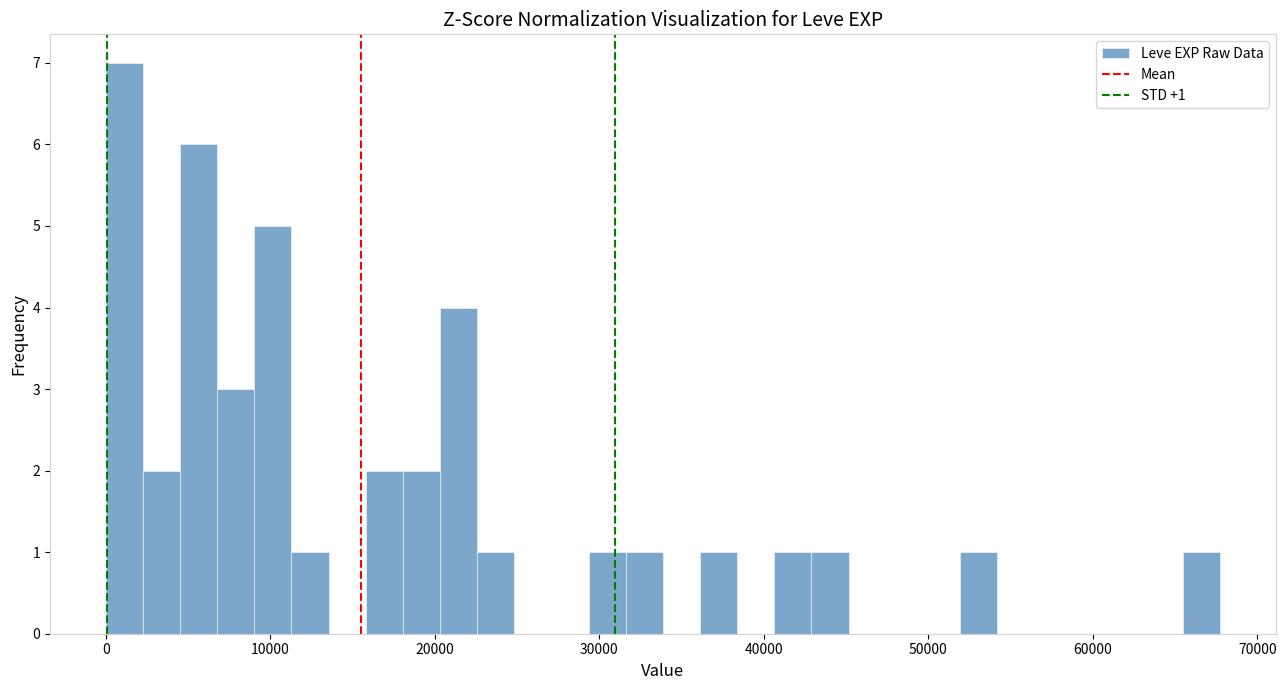

Read against the x-axis, roughly where is the centre of the tallest bar?

1000